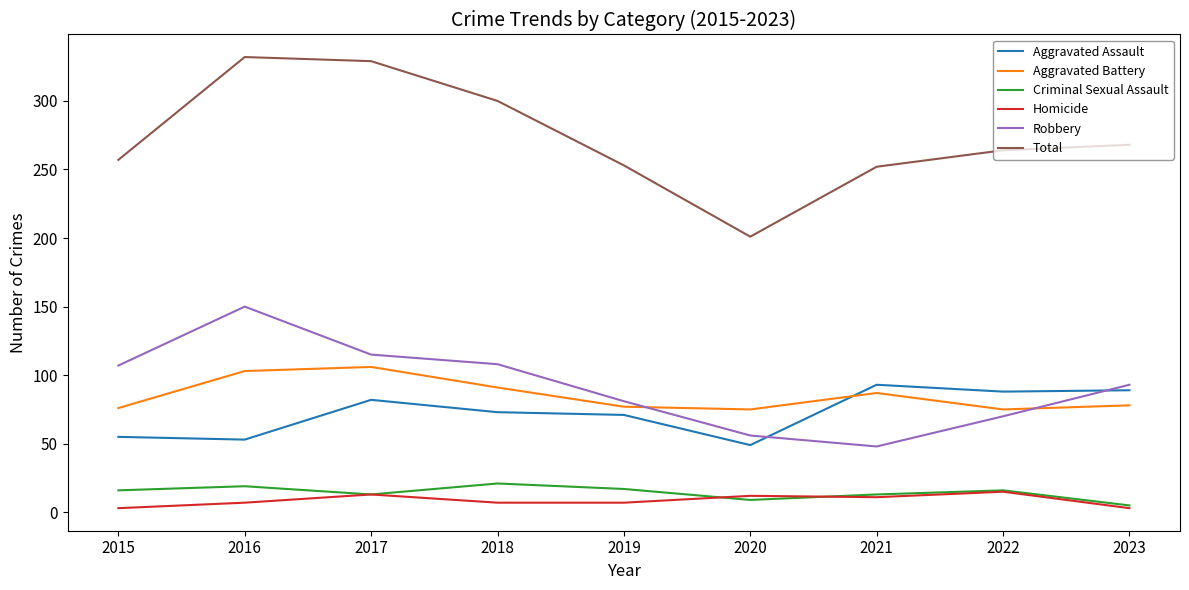

What is the sum of all Homicide values?

78